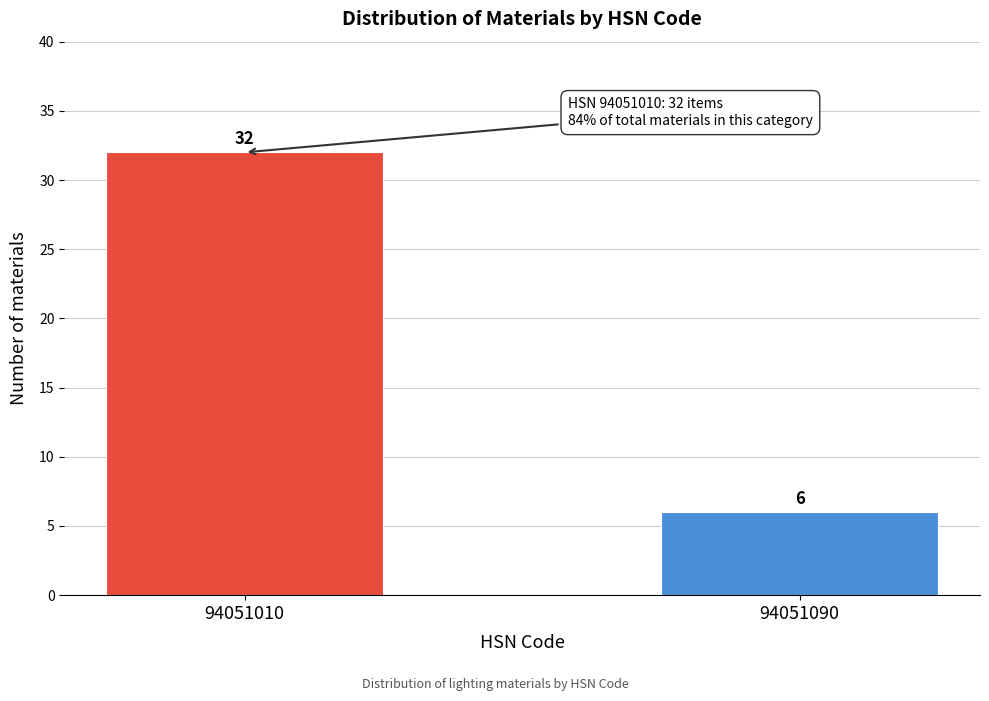

Reading left to right, extract all data points from this chart.

94051010=32	94051090=6